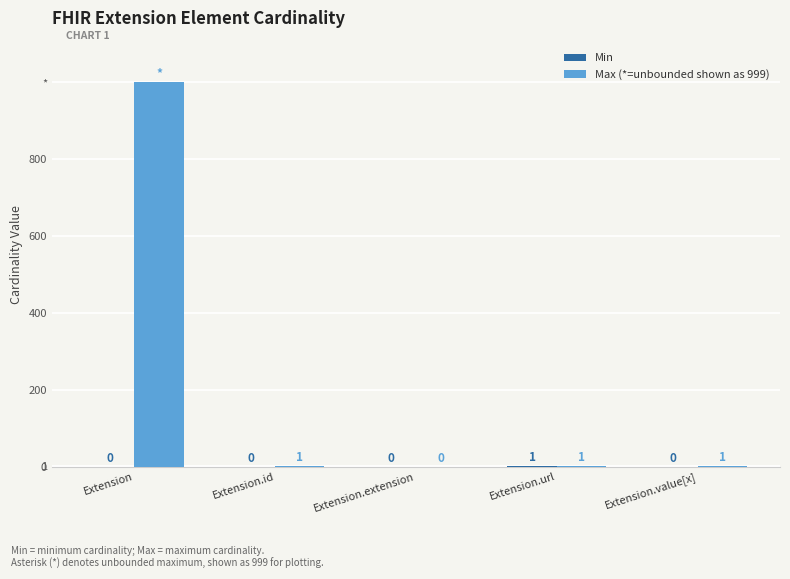

Is the value of Min at Extension.id greater than the value of Max (*=unbounded shown as 999) at Extension.id?

No